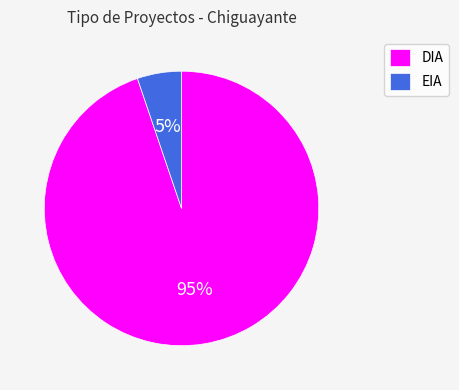

What percentage is the EIA slice, to the nearest percent?

5%